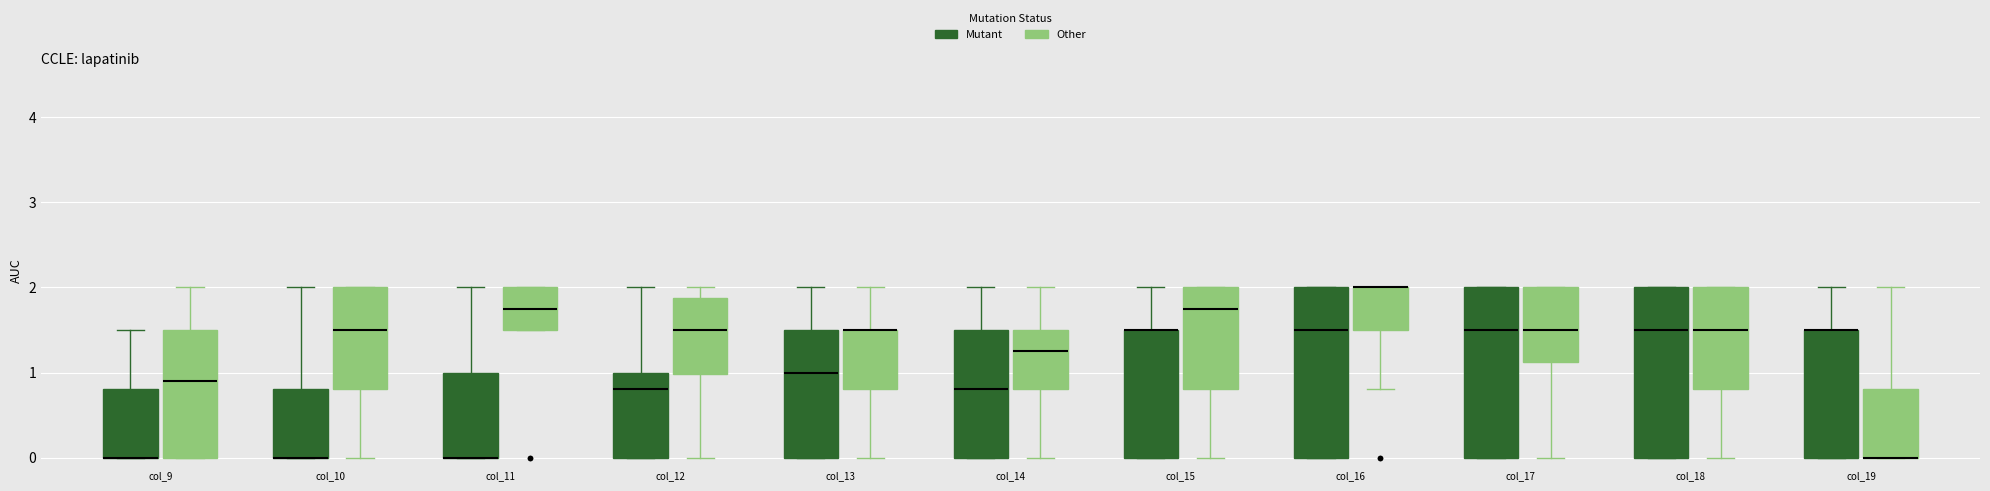

Reading left to right, transcribe this box plot: for each box, give where its median line is, the range the box spans, and where its two whiskers end, as read against the y-axis. The values are not printed on the chart, so give them approximately, as read against the axis.

col_9 (Mutant): median 0.0 (drawn on the box's lower edge), box 0.0 to 0.8, whiskers 0.0 to 1.5
col_9 (Other): median 0.9, box 0.0 to 1.5, whiskers 0.0 to 2.0
col_10 (Mutant): median 0.0 (drawn on the box's lower edge), box 0.0 to 0.8, whiskers 0.0 to 2.0
col_10 (Other): median 1.5, box 0.8 to 2.0, whiskers 0.0 to 2.0
col_11 (Mutant): median 0.0 (drawn on the box's lower edge), box 0.0 to 1.0, whiskers 0.0 to 2.0
col_11 (Other): median 1.8, box 1.5 to 2.0, whiskers 1.5 to 2.0
col_12 (Mutant): median 0.8, box 0.0 to 1.0, whiskers 0.0 to 2.0
col_12 (Other): median 1.5, box 1.0 to 1.9, whiskers 0.0 to 2.0
col_13 (Mutant): median 1.0, box 0.0 to 1.5, whiskers 0.0 to 2.0
col_13 (Other): median 1.5 (drawn on the box's upper edge), box 0.8 to 1.5, whiskers 0.0 to 2.0
col_14 (Mutant): median 0.8, box 0.0 to 1.5, whiskers 0.0 to 2.0
col_14 (Other): median 1.3, box 0.8 to 1.5, whiskers 0.0 to 2.0
col_15 (Mutant): median 1.5 (drawn on the box's upper edge), box 0.0 to 1.5, whiskers 0.0 to 2.0
col_15 (Other): median 1.8, box 0.8 to 2.0, whiskers 0.0 to 2.0
col_16 (Mutant): median 1.5, box 0.0 to 2.0, whiskers 0.0 to 2.0
col_16 (Other): median 2.0 (drawn on the box's upper edge), box 1.5 to 2.0, whiskers 0.8 to 2.0
col_17 (Mutant): median 1.5, box 0.0 to 2.0, whiskers 0.0 to 2.0
col_17 (Other): median 1.5, box 1.1 to 2.0, whiskers 0.0 to 2.0
col_18 (Mutant): median 1.5, box 0.0 to 2.0, whiskers 0.0 to 2.0
col_18 (Other): median 1.5, box 0.8 to 2.0, whiskers 0.0 to 2.0
col_19 (Mutant): median 1.5 (drawn on the box's upper edge), box 0.0 to 1.5, whiskers 0.0 to 2.0
col_19 (Other): median 0.0 (drawn on the box's lower edge), box 0.0 to 0.8, whiskers 0.0 to 2.0